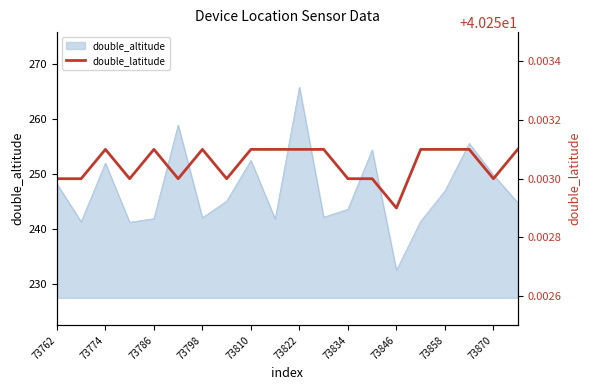

The value of double_altitude at 73822 is 105.9. True or false?

False